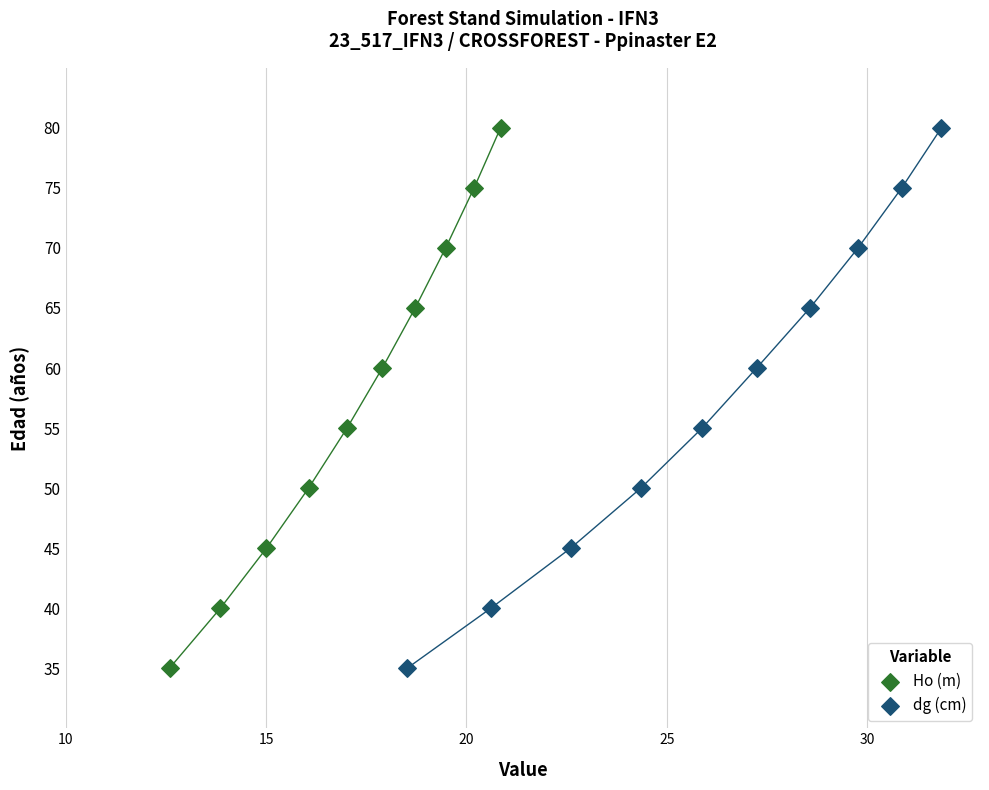

What are all the series names shown in the legend?

Ho (m), dg (cm)